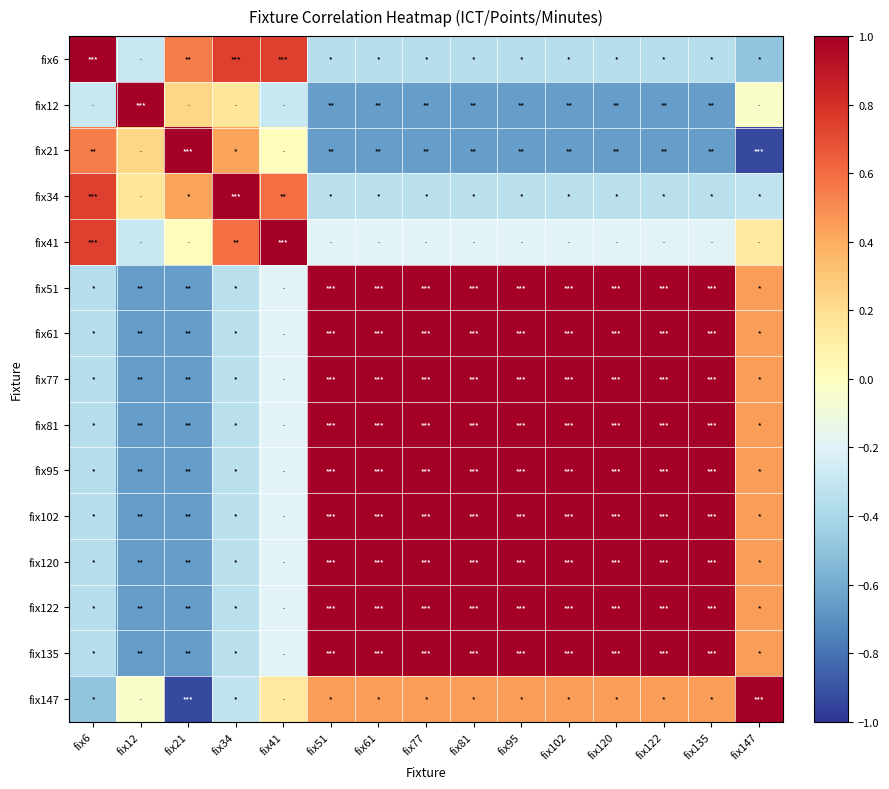

Reading left to right, transcribe all the data shown in this chart.

fix6: fix6=1.0	fix12=-0.3	fix21=0.6	fix34=0.7	fix41=0.7	fix51=-0.4	fix61=-0.4	fix77=-0.4	fix81=-0.4	fix95=-0.4	fix102=-0.4	fix120=-0.4	fix122=-0.4	fix135=-0.4	fix147=-0.5
fix12: fix6=-0.3	fix12=1.0	fix21=0.2	fix34=0.2	fix41=-0.3	fix51=-0.7	fix61=-0.7	fix77=-0.7	fix81=-0.7	fix95=-0.7	fix102=-0.7	fix120=-0.7	fix122=-0.7	fix135=-0.7	fix147=-0.0
fix21: fix6=0.6	fix12=0.2	fix21=1.0	fix34=0.4	fix41=0.0	fix51=-0.6	fix61=-0.6	fix77=-0.6	fix81=-0.6	fix95=-0.6	fix102=-0.6	fix120=-0.6	fix122=-0.6	fix135=-0.6	fix147=-0.9
fix34: fix6=0.7	fix12=0.2	fix21=0.4	fix34=1.0	fix41=0.6	fix51=-0.3	fix61=-0.3	fix77=-0.3	fix81=-0.3	fix95=-0.3	fix102=-0.3	fix120=-0.3	fix122=-0.3	fix135=-0.3	fix147=-0.3
fix41: fix6=0.7	fix12=-0.3	fix21=0.0	fix34=0.6	fix41=1.0	fix51=-0.2	fix61=-0.2	fix77=-0.2	fix81=-0.2	fix95=-0.2	fix102=-0.2	fix120=-0.2	fix122=-0.2	fix135=-0.2	fix147=0.1
fix51: fix6=-0.4	fix12=-0.7	fix21=-0.6	fix34=-0.3	fix41=-0.2	fix51=1.0	fix61=1.0	fix77=1.0	fix81=1.0	fix95=1.0	fix102=1.0	fix120=1.0	fix122=1.0	fix135=1.0	fix147=0.4
fix61: fix6=-0.4	fix12=-0.7	fix21=-0.6	fix34=-0.3	fix41=-0.2	fix51=1.0	fix61=1.0	fix77=1.0	fix81=1.0	fix95=1.0	fix102=1.0	fix120=1.0	fix122=1.0	fix135=1.0	fix147=0.4
fix77: fix6=-0.4	fix12=-0.7	fix21=-0.6	fix34=-0.3	fix41=-0.2	fix51=1.0	fix61=1.0	fix77=1.0	fix81=1.0	fix95=1.0	fix102=1.0	fix120=1.0	fix122=1.0	fix135=1.0	fix147=0.4
fix81: fix6=-0.4	fix12=-0.7	fix21=-0.6	fix34=-0.3	fix41=-0.2	fix51=1.0	fix61=1.0	fix77=1.0	fix81=1.0	fix95=1.0	fix102=1.0	fix120=1.0	fix122=1.0	fix135=1.0	fix147=0.4
fix95: fix6=-0.4	fix12=-0.7	fix21=-0.6	fix34=-0.3	fix41=-0.2	fix51=1.0	fix61=1.0	fix77=1.0	fix81=1.0	fix95=1.0	fix102=1.0	fix120=1.0	fix122=1.0	fix135=1.0	fix147=0.4
fix102: fix6=-0.4	fix12=-0.7	fix21=-0.6	fix34=-0.3	fix41=-0.2	fix51=1.0	fix61=1.0	fix77=1.0	fix81=1.0	fix95=1.0	fix102=1.0	fix120=1.0	fix122=1.0	fix135=1.0	fix147=0.4
fix120: fix6=-0.4	fix12=-0.7	fix21=-0.6	fix34=-0.3	fix41=-0.2	fix51=1.0	fix61=1.0	fix77=1.0	fix81=1.0	fix95=1.0	fix102=1.0	fix120=1.0	fix122=1.0	fix135=1.0	fix147=0.4
fix122: fix6=-0.4	fix12=-0.7	fix21=-0.6	fix34=-0.3	fix41=-0.2	fix51=1.0	fix61=1.0	fix77=1.0	fix81=1.0	fix95=1.0	fix102=1.0	fix120=1.0	fix122=1.0	fix135=1.0	fix147=0.4
fix135: fix6=-0.4	fix12=-0.7	fix21=-0.6	fix34=-0.3	fix41=-0.2	fix51=1.0	fix61=1.0	fix77=1.0	fix81=1.0	fix95=1.0	fix102=1.0	fix120=1.0	fix122=1.0	fix135=1.0	fix147=0.4
fix147: fix6=-0.5	fix12=-0.0	fix21=-0.9	fix34=-0.3	fix41=0.1	fix51=0.4	fix61=0.4	fix77=0.4	fix81=0.4	fix95=0.4	fix102=0.4	fix120=0.4	fix122=0.4	fix135=0.4	fix147=1.0